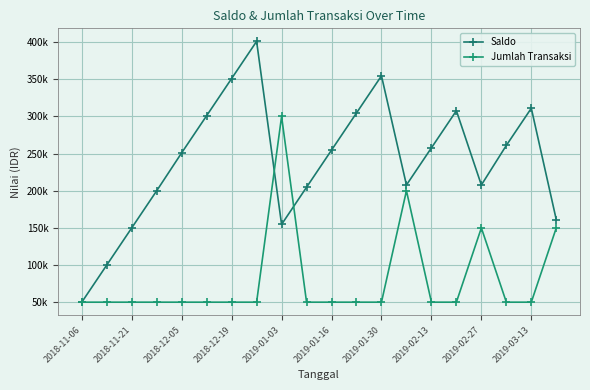

Does the chart have visible grid lines?

Yes